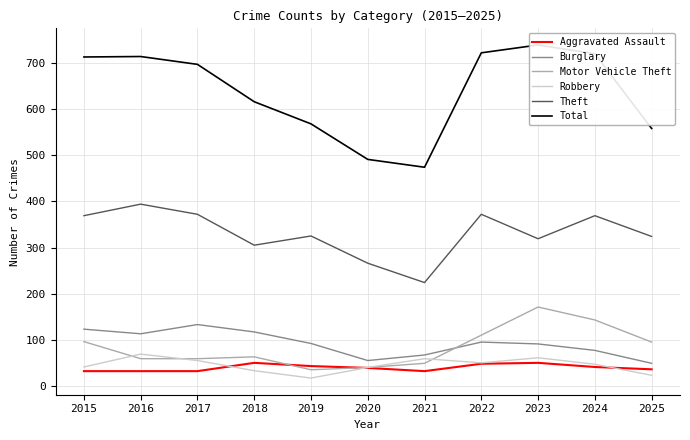

Does the chart display data point markers on the line(s)?

No